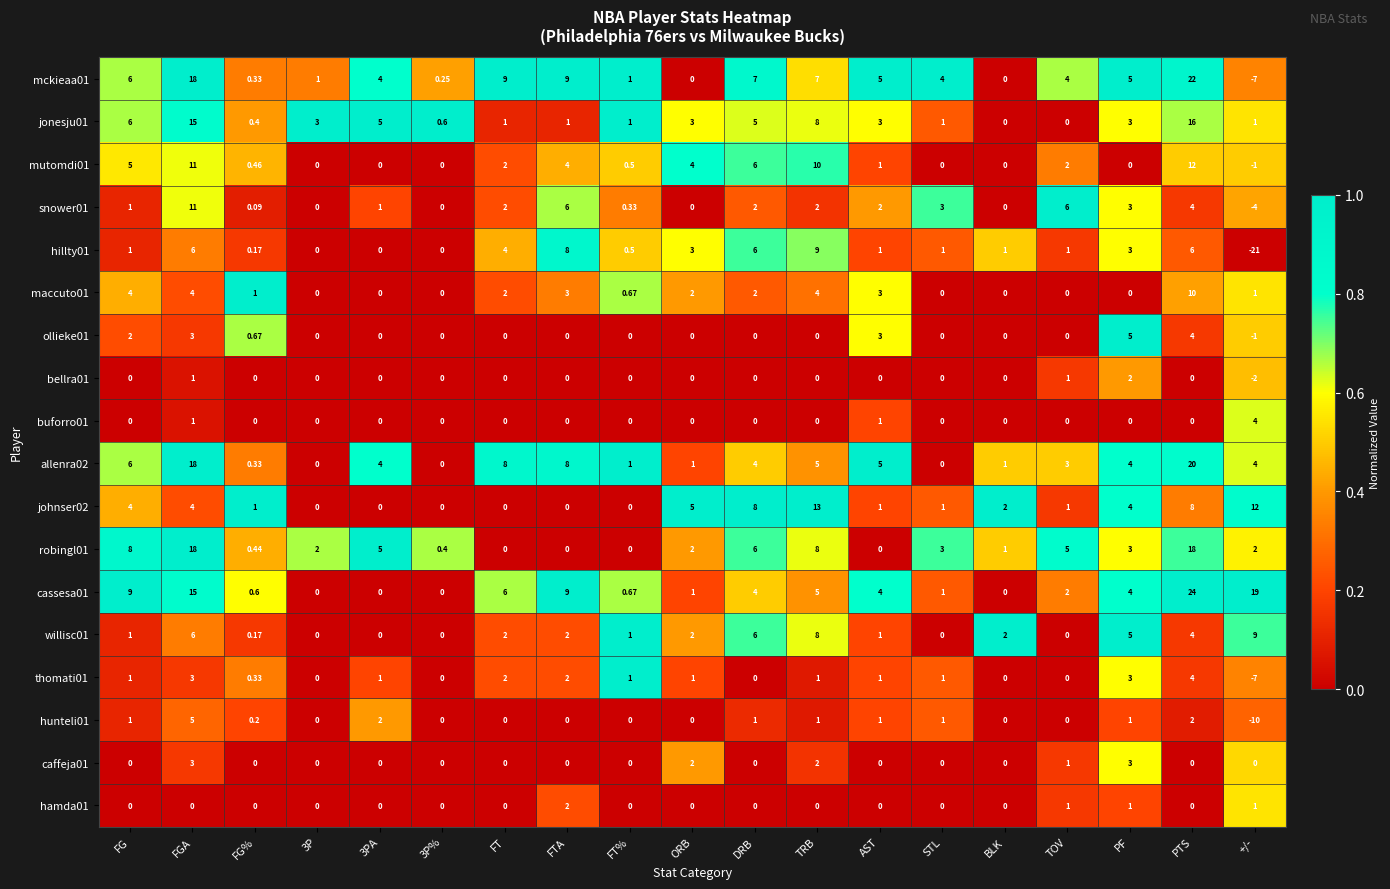

At which category is the sum across all series the highest?

PTS